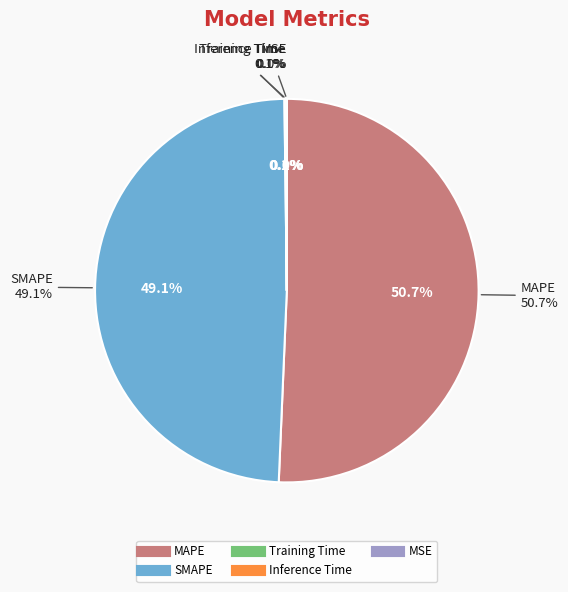

Rank the categories by value from lowest to highest.

MSE, Training Time, Inference Time, SMAPE, MAPE